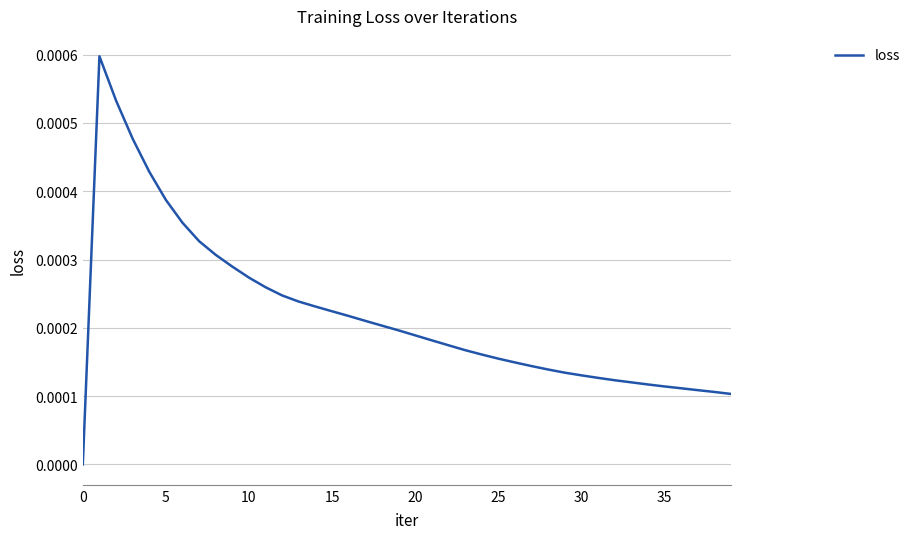

Count the number of values greater than 0.

39